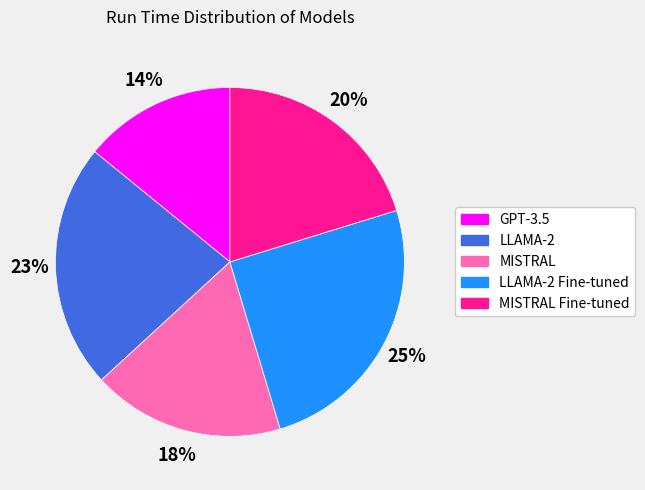

To the nearest percent, what is the average slice percentage?

20%